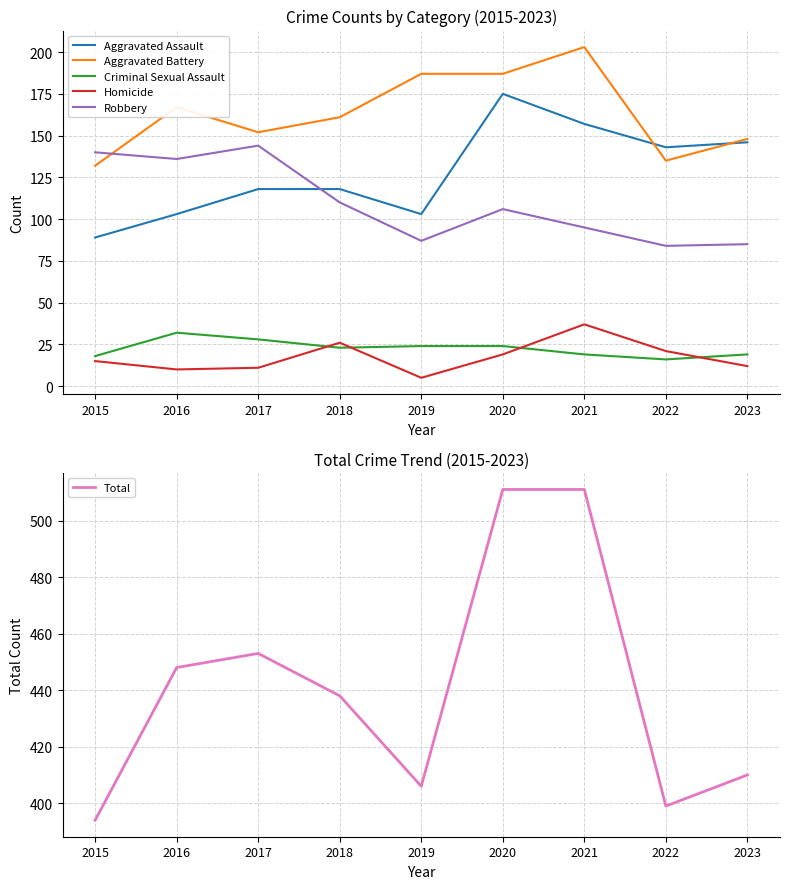

The value of Homicide at 2020 is 19. True or false?

True